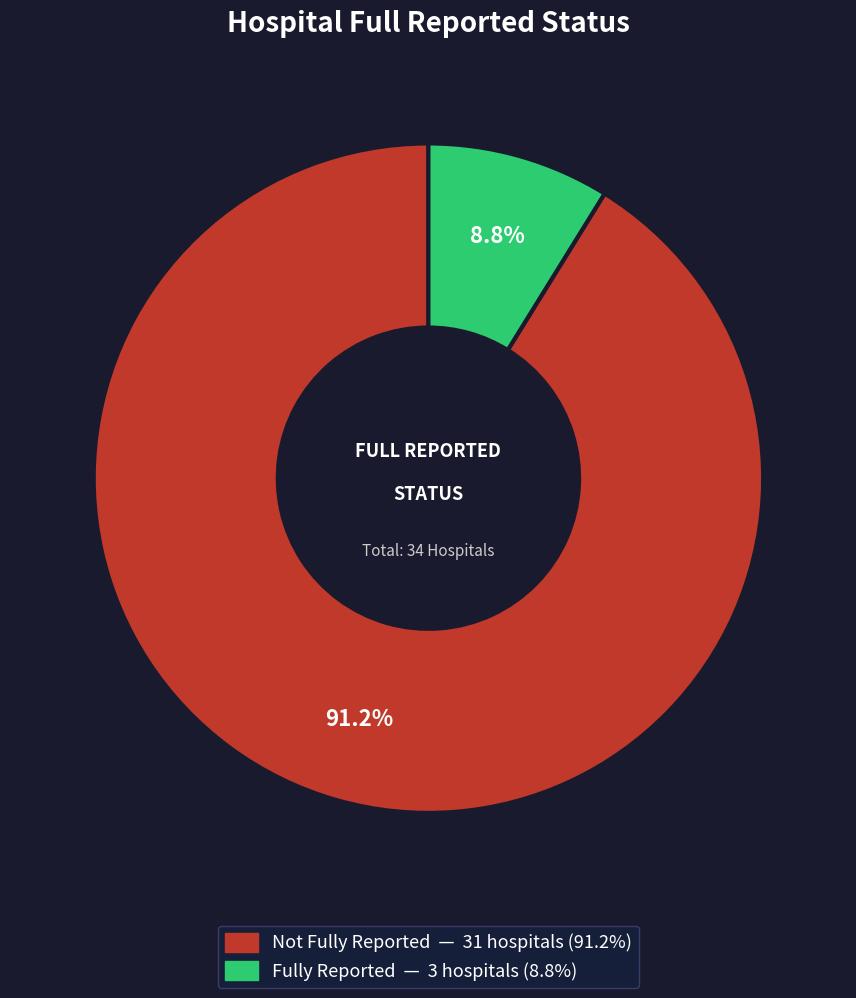

Is there any slice that represents more than half of the pie?

Yes